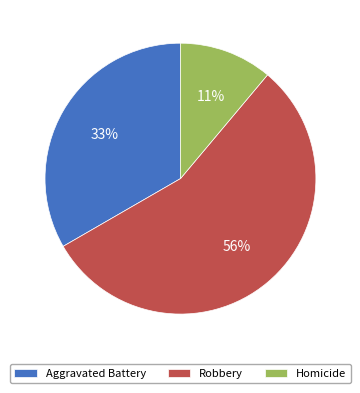

Do Aggravated Battery and Homicide together represent more than half of the pie?

No